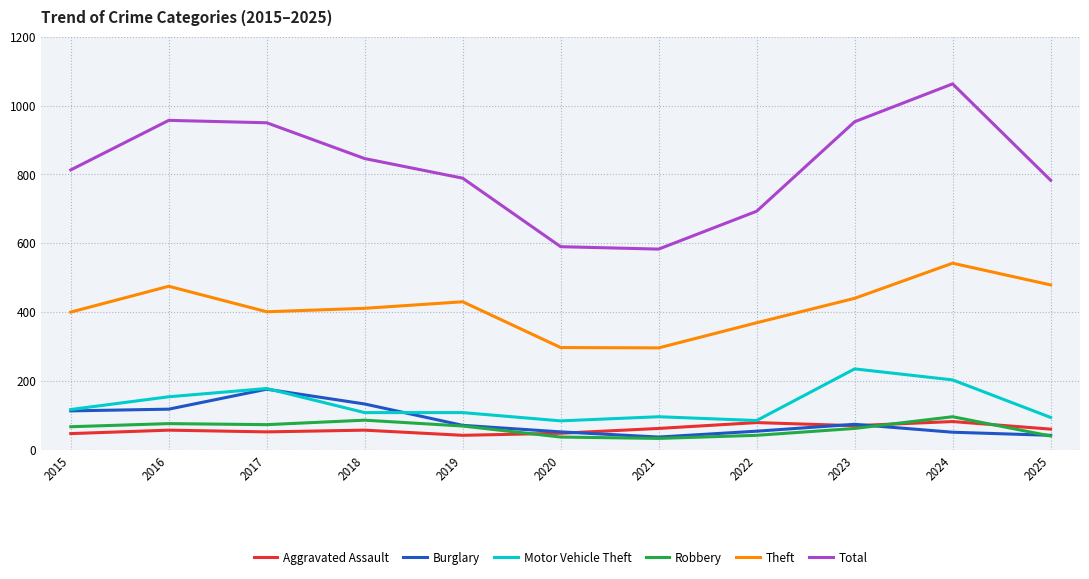

Which series has the largest total across all categories?

Total